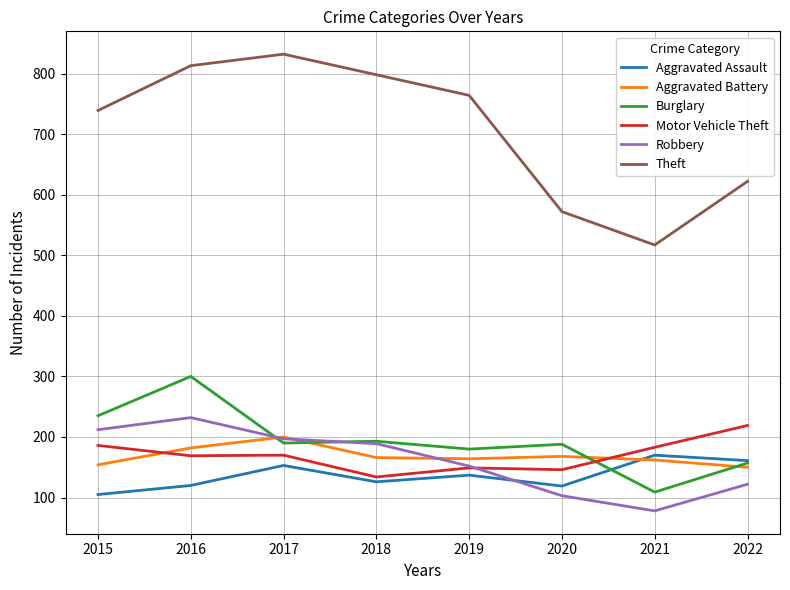

What is the maximum value for Burglary?

300